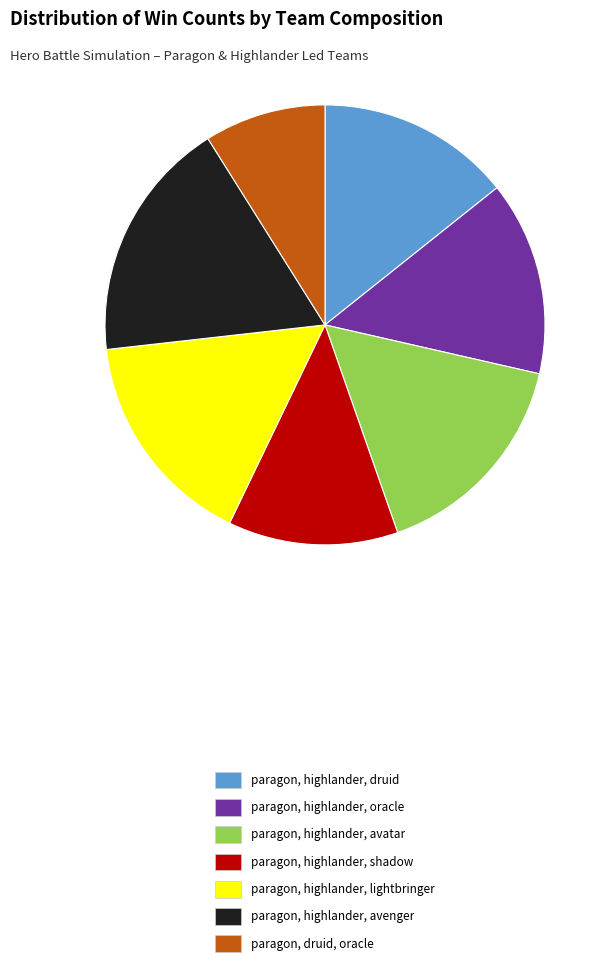

Is there any slice that represents more than half of the pie?

No